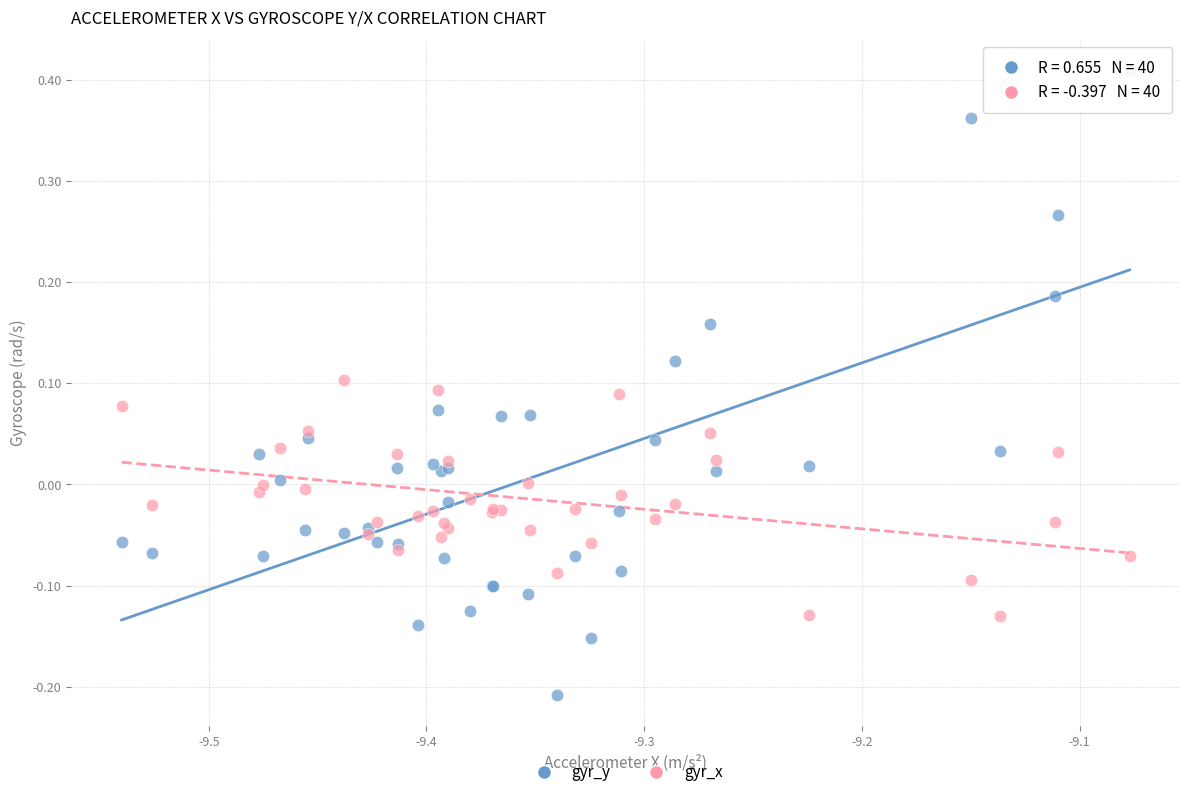

Which series reaches the minimum Y coordinate?

gyr_y